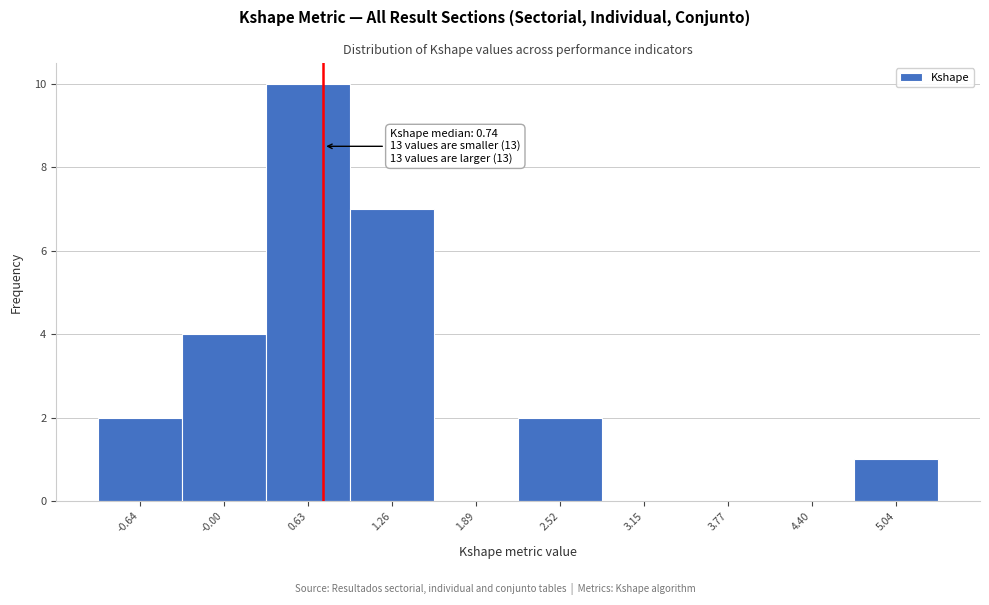

Which range on the x-axis has the tallest bar?

0.31 to 0.94